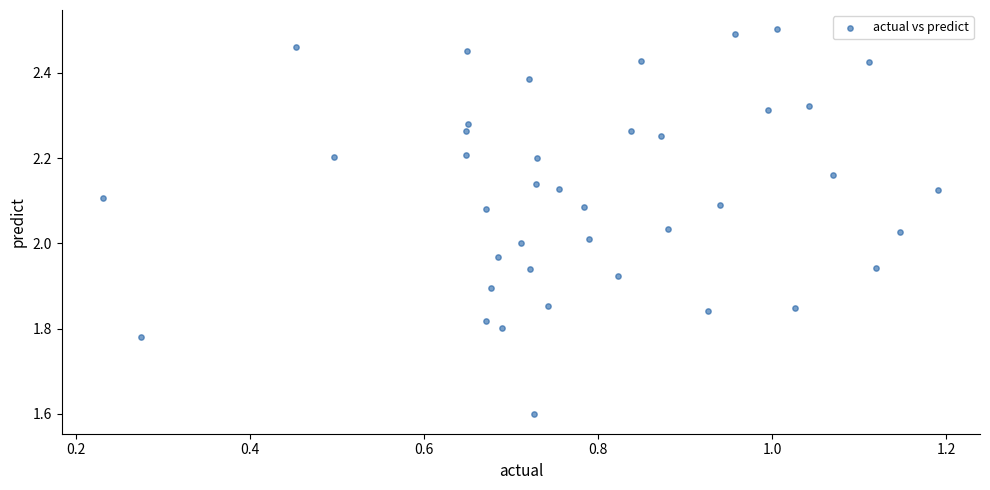

What is the range of X values (max minus min)?

1.0